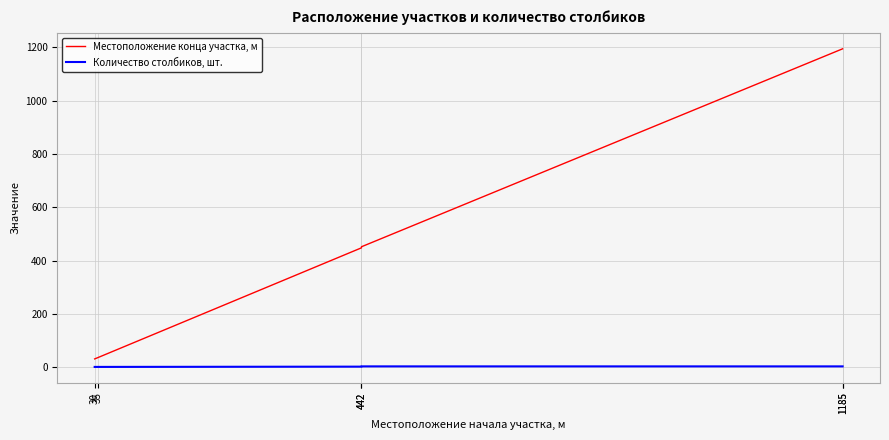

Which series has the widest spread of values?

Местоположение конца участка, м